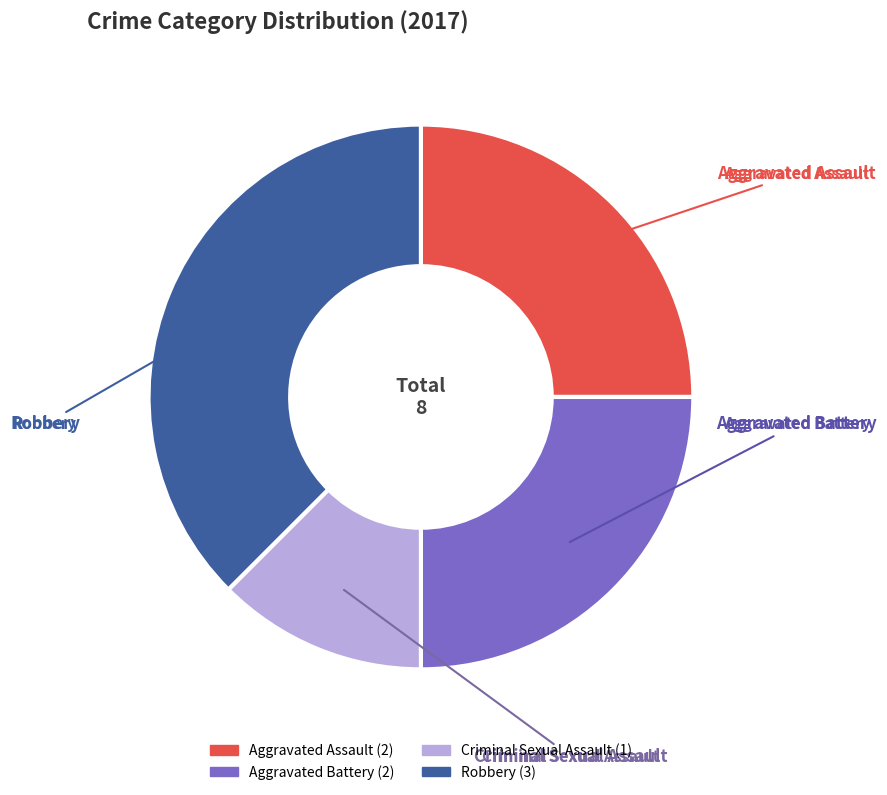

How many segments does this pie chart have?

4